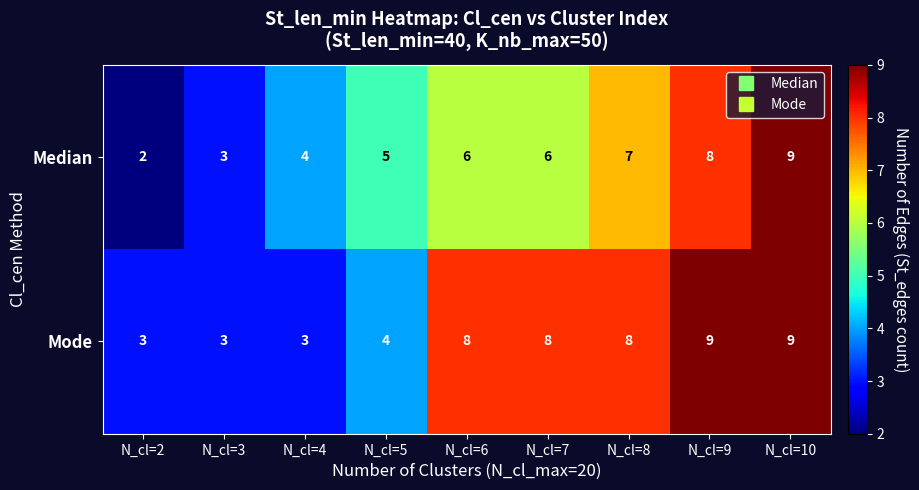

What is the sum of all Median values?

50